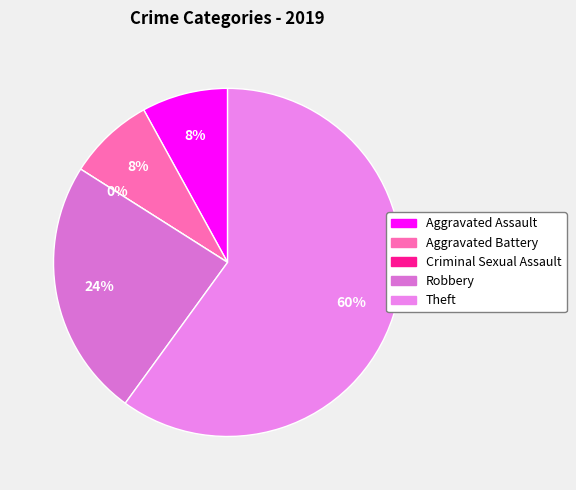

Count the number of slices in the pie.

5